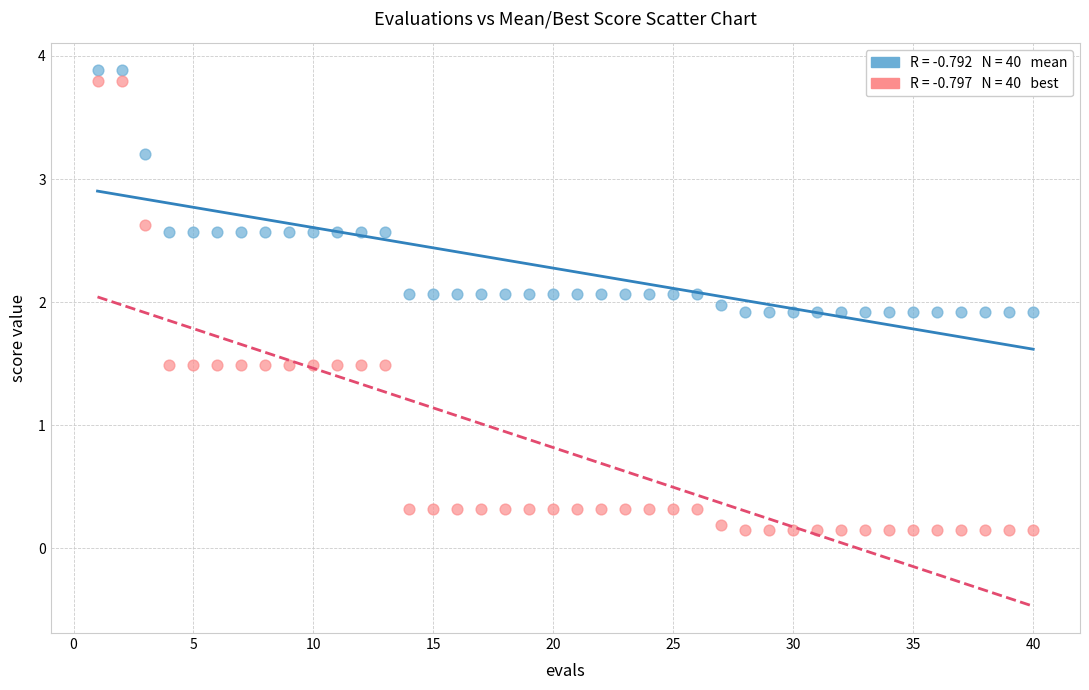

Across all data points, what is the range of Y values (max minus min)?

3.7